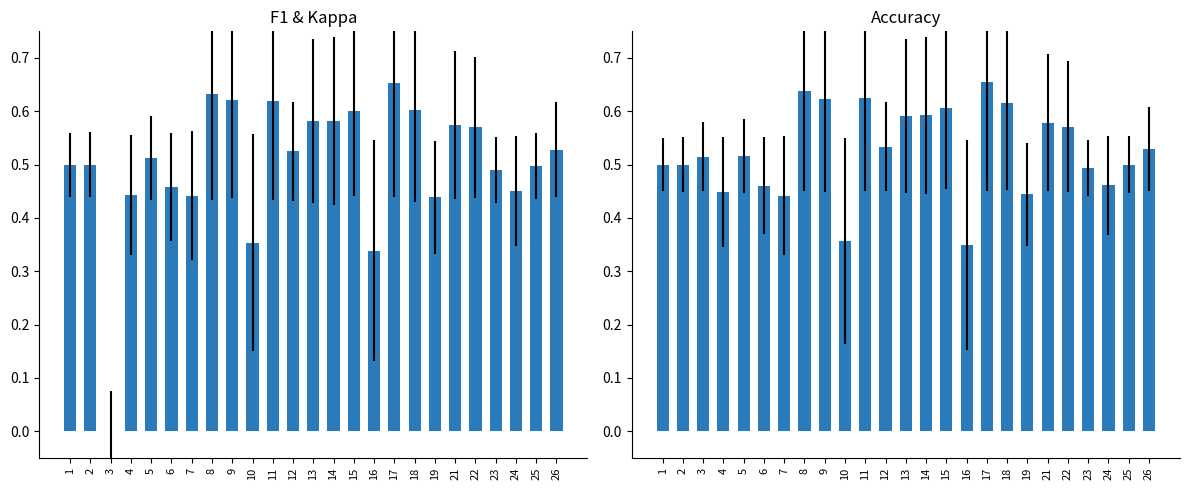

What is the greatest value displayed?

0.7